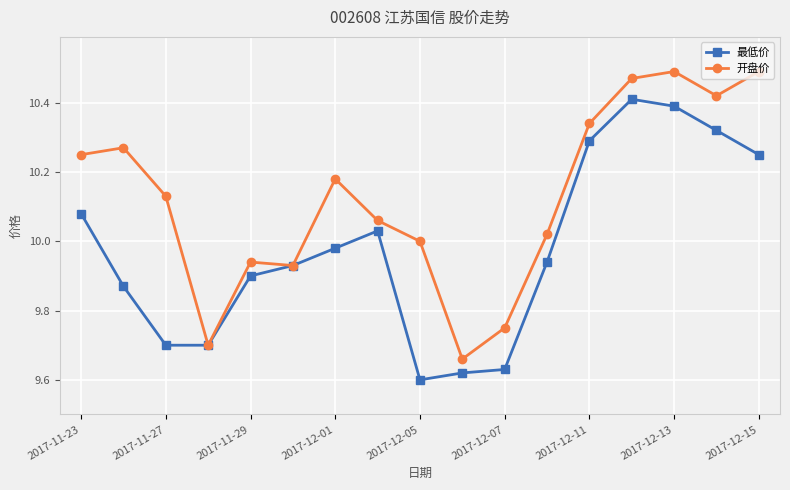

List the series in order of their peak value, highest first.

开盘价, 最低价